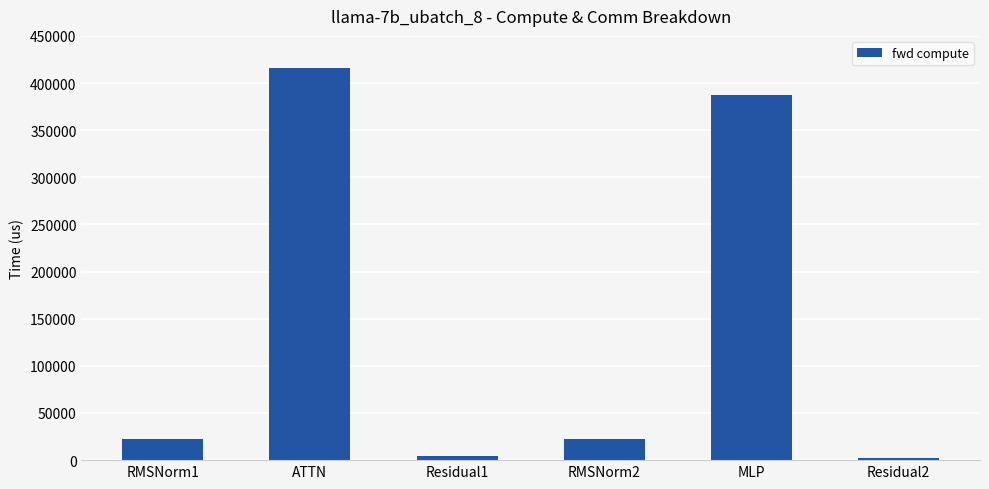

True or false: the data shows 416101.2 at ATTN.

True